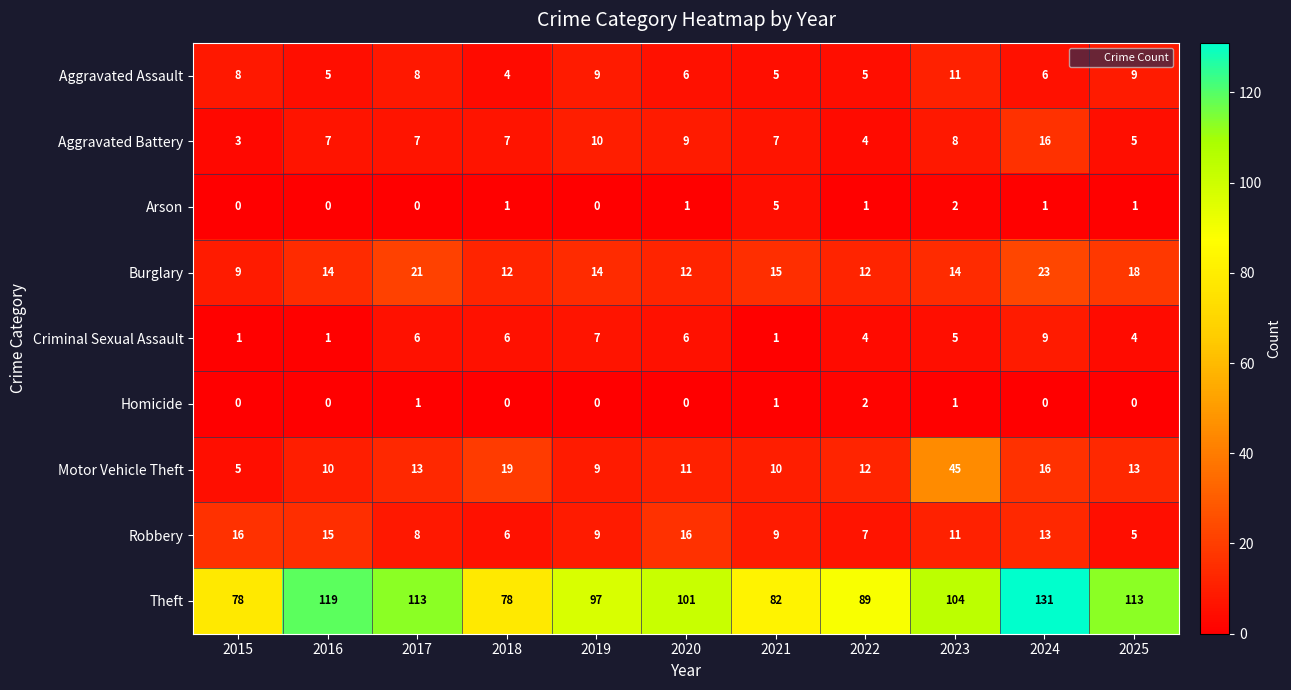

Which category has the lowest value in the Motor Vehicle Theft series?

2015